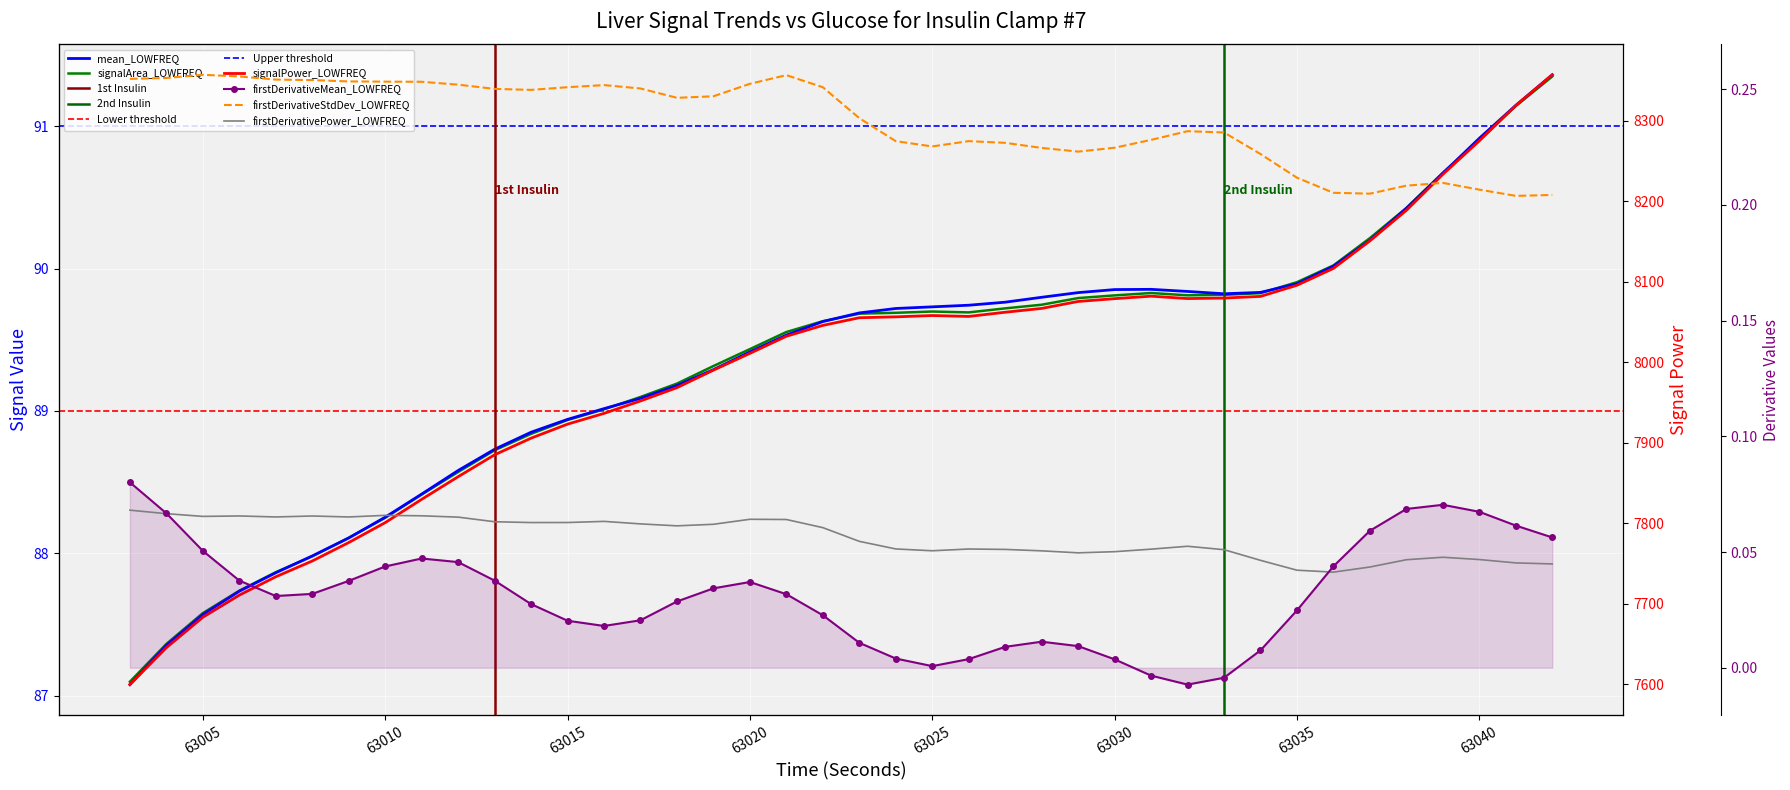

What is the maximum value shown in the chart?

8357.2